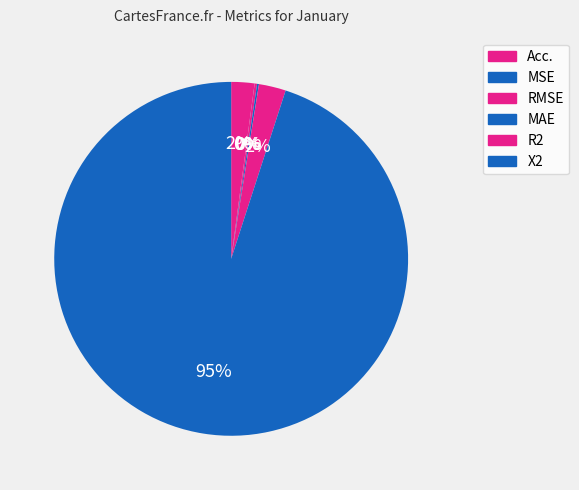

To the nearest percent, what is the difference between the largest and smallest slice percentages?

95%